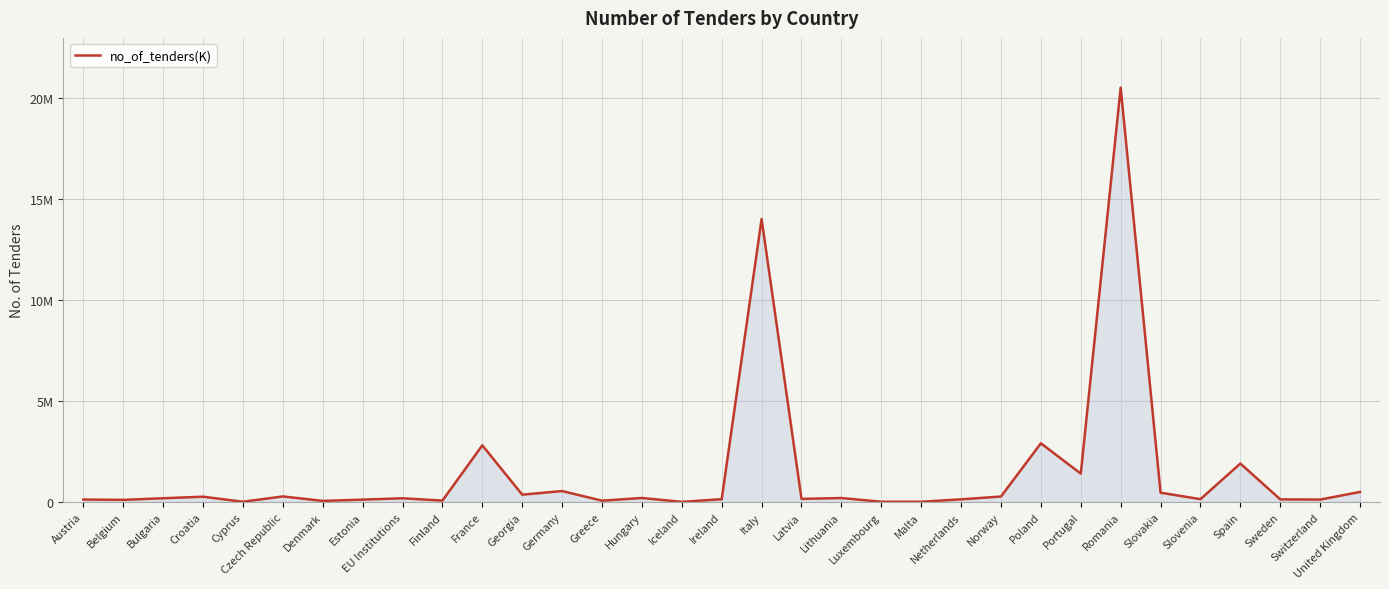

What is the sum of all values?

48232400